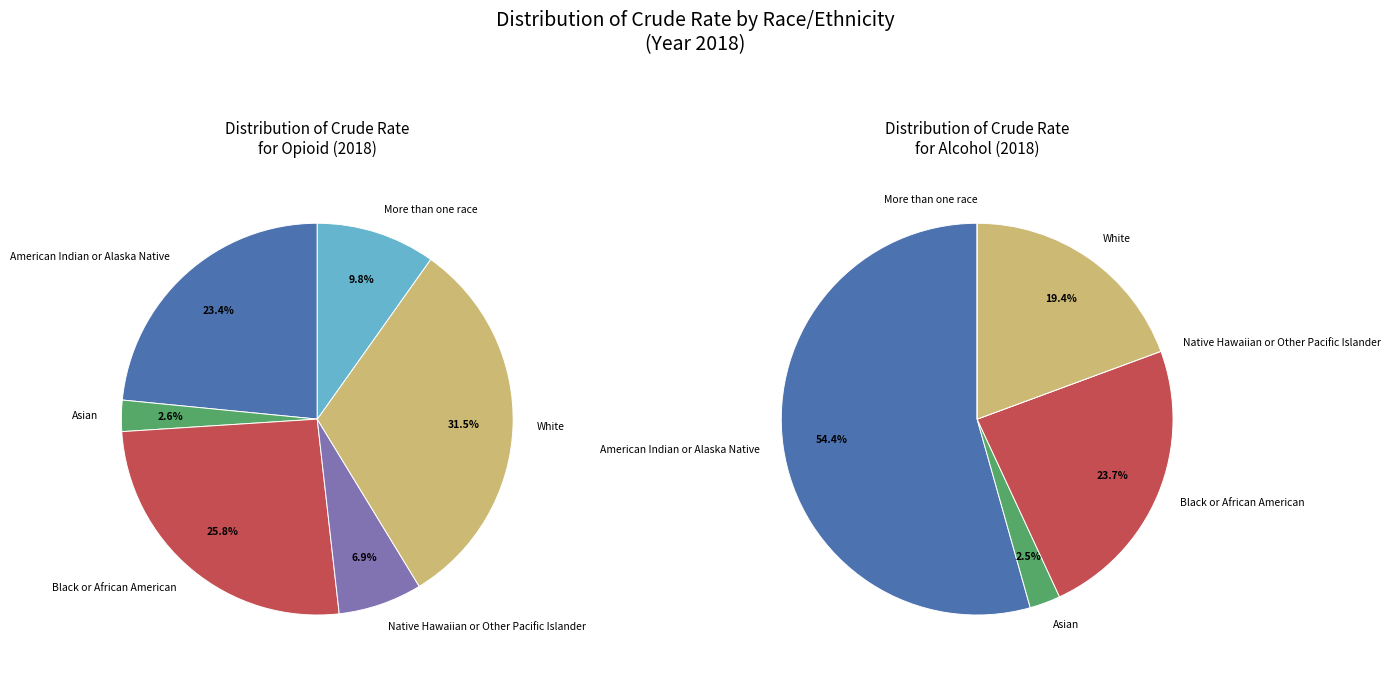

Which series changed the most between Asian and White?

Opioid